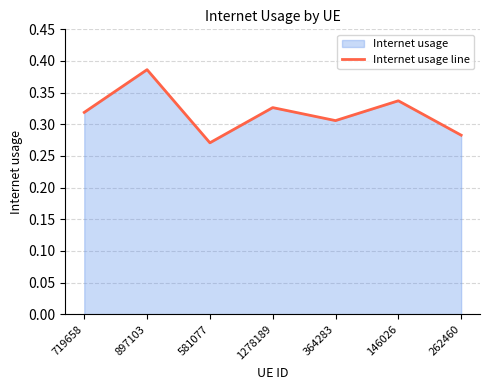

What position from the right is 364283?

3